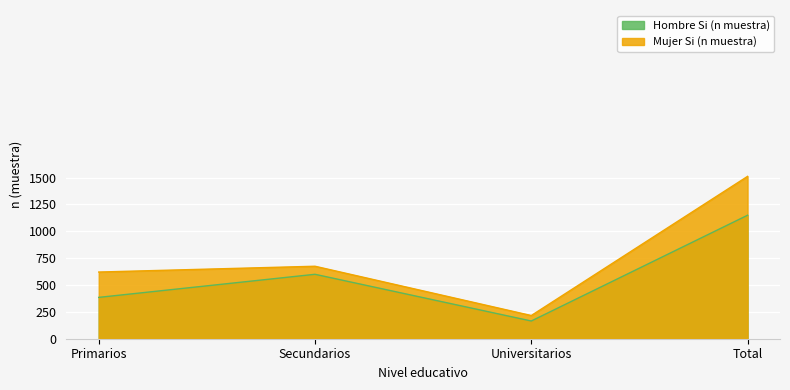

True or false: Hombre Si (n muestra) and Mujer Si (n muestra) intersect in this chart.

False